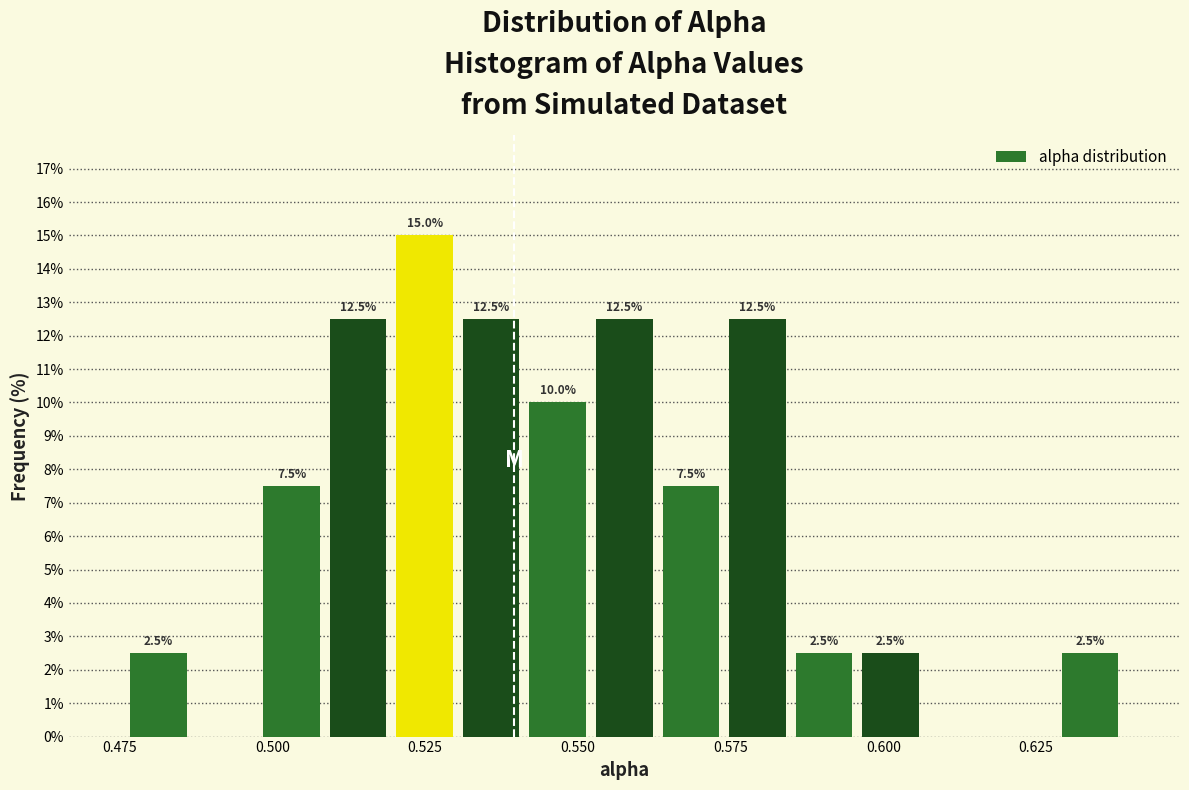

Read against the x-axis, roughly where is the centre of the tallest bar?

0.525